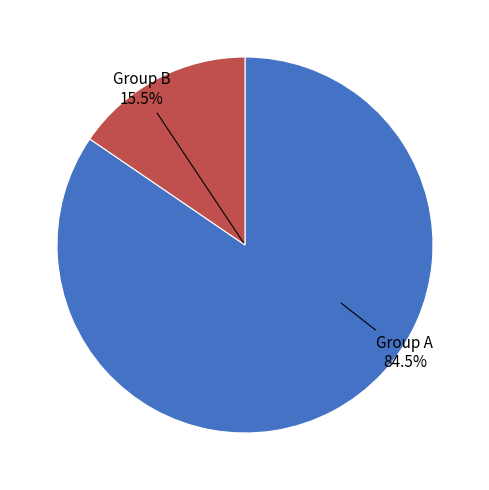

Is 10 the majority of the pie?

No